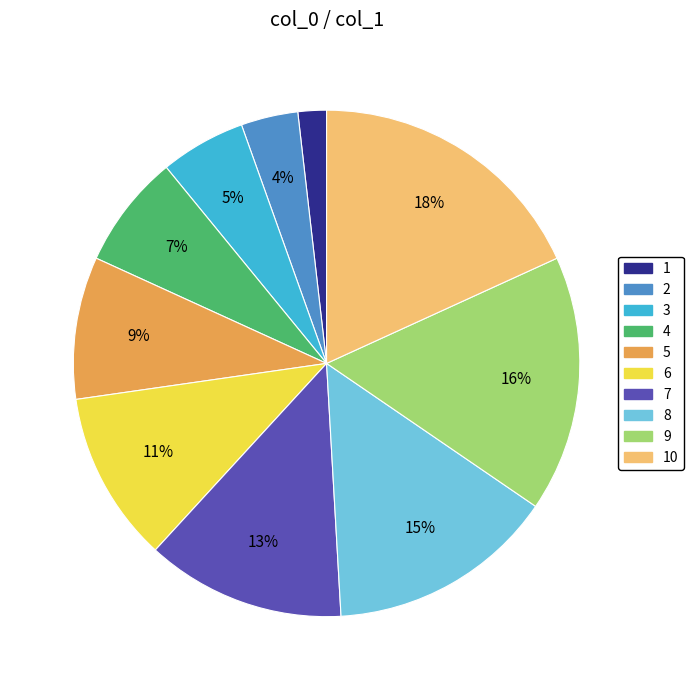

Which category has the biggest portion of the pie?

10